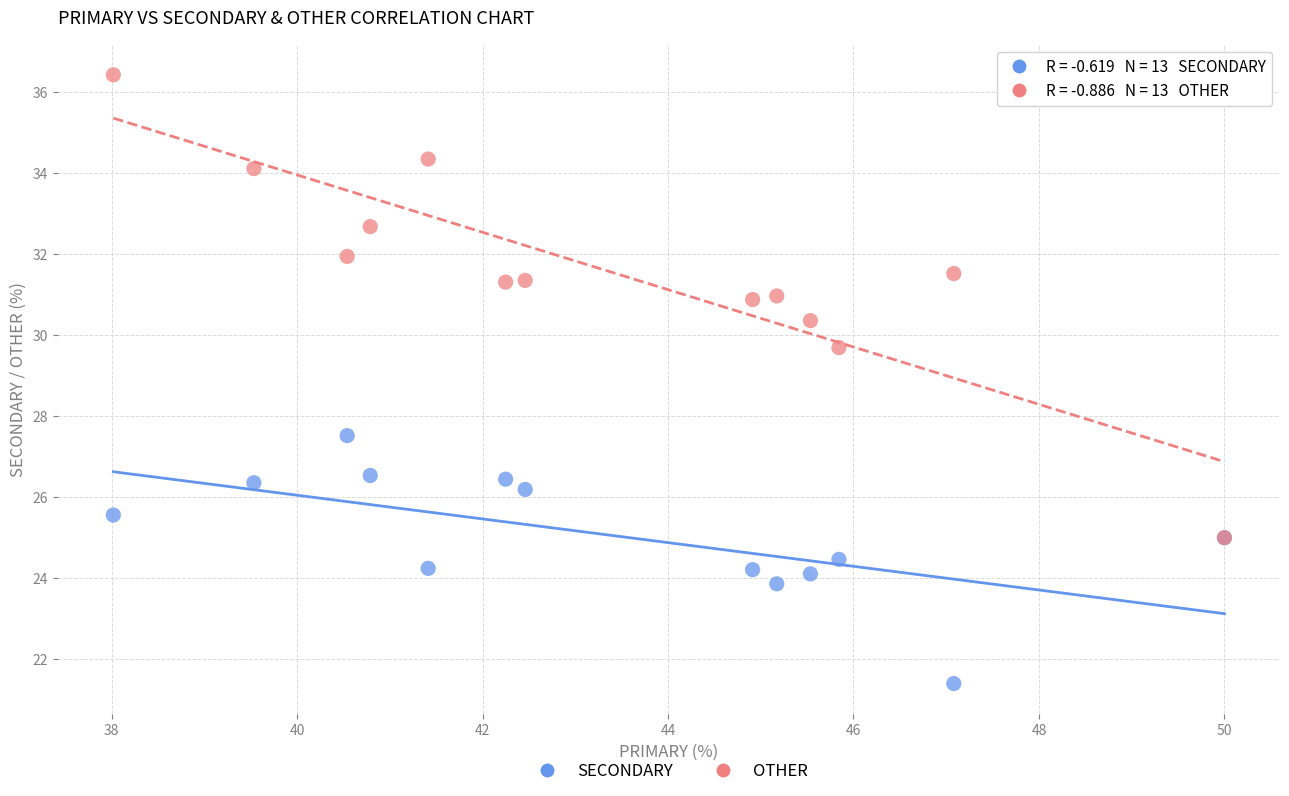

What are all the series names shown in the legend?

SECONDARY, OTHER